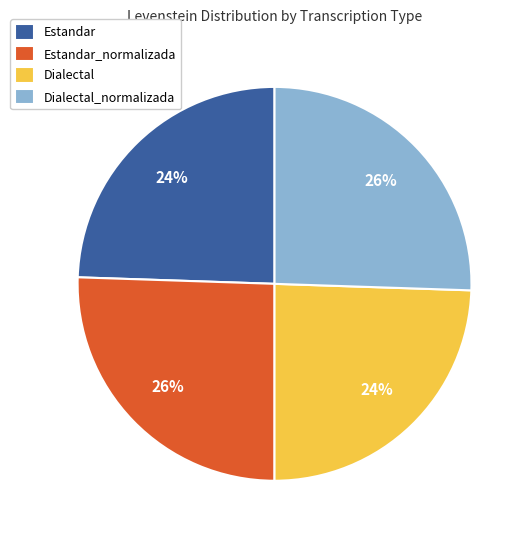

True or false: Dialectal_normalizada accounts for 26% of the total.

True